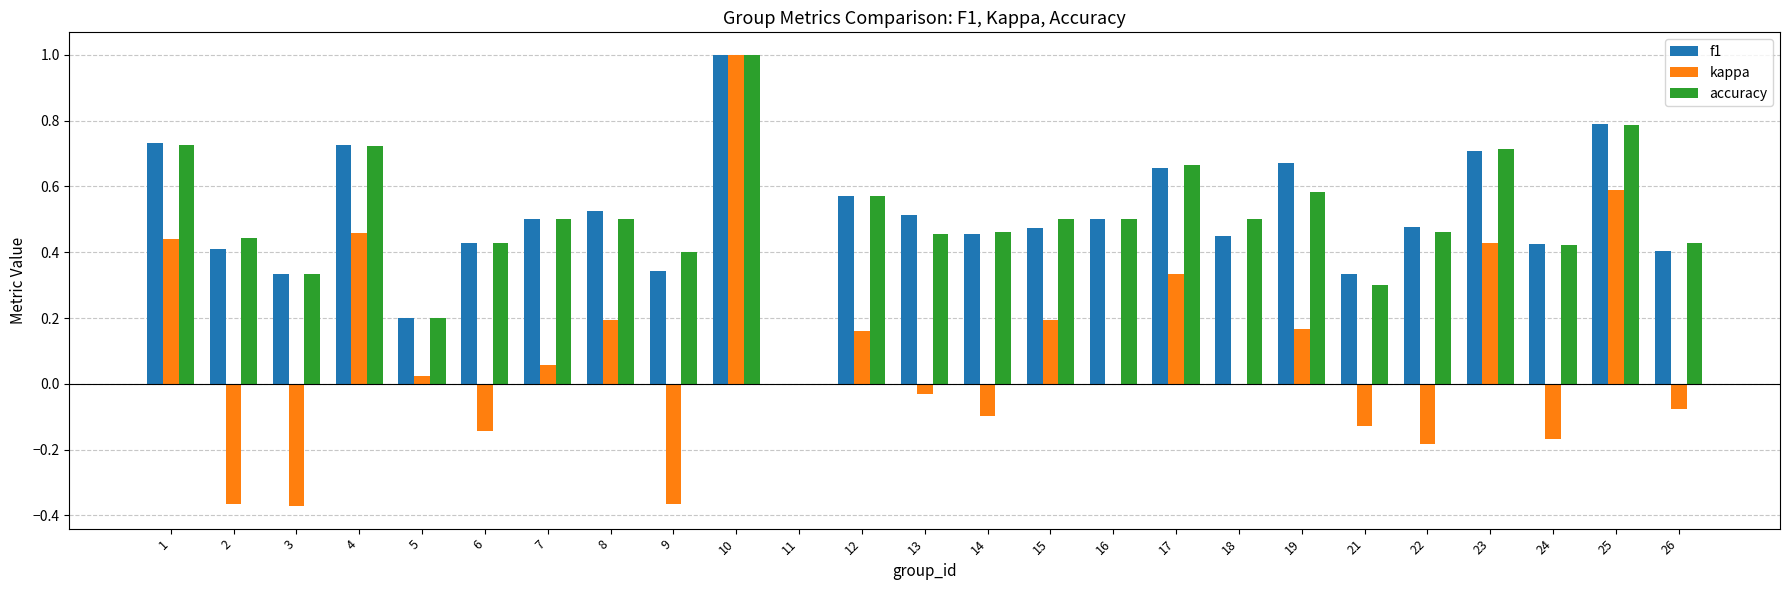

Is the value of kappa at 12 greater than the value of accuracy at 18?

No